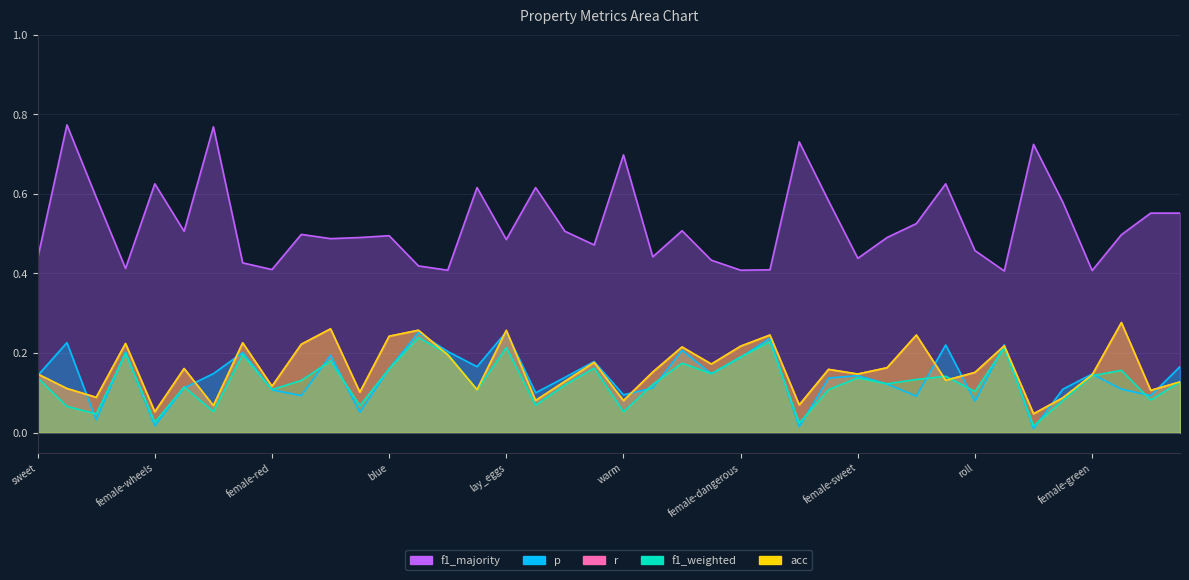

Which series has the largest total across all categories?

f1_majority